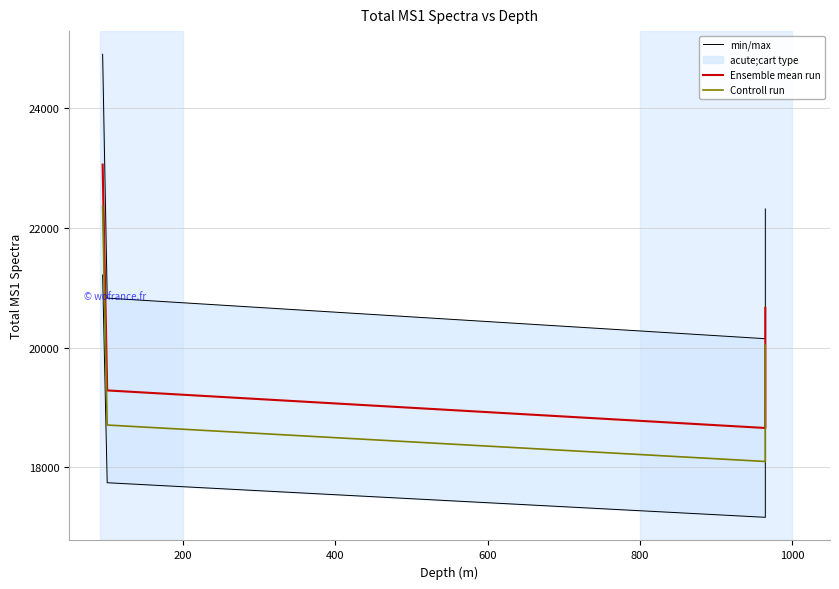

Is it true that Ensemble mean run equals 19284.0 at 200?

True